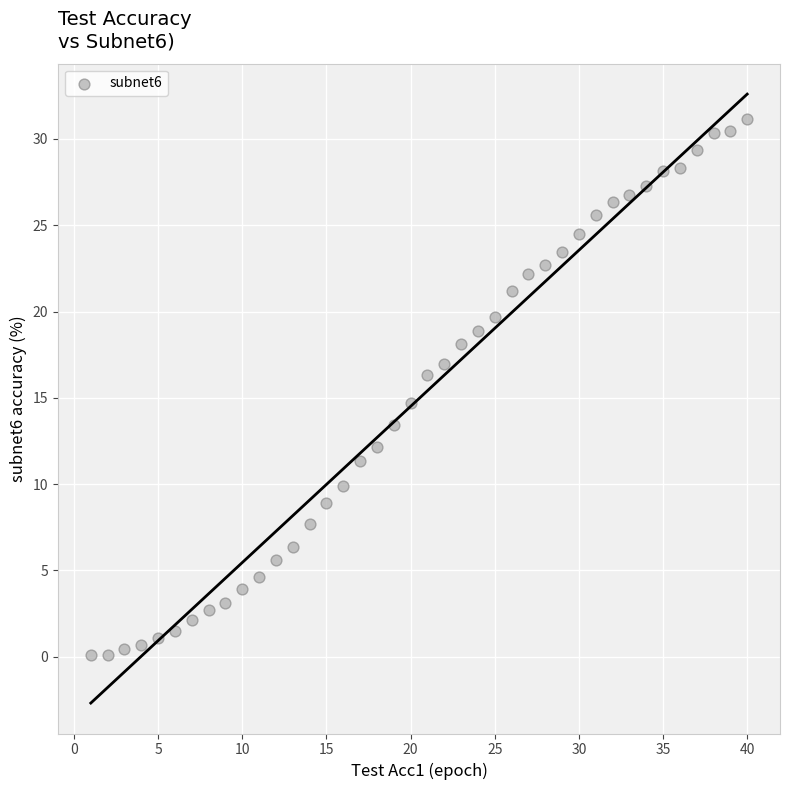

What is the range of X values (max minus min)?

39.0